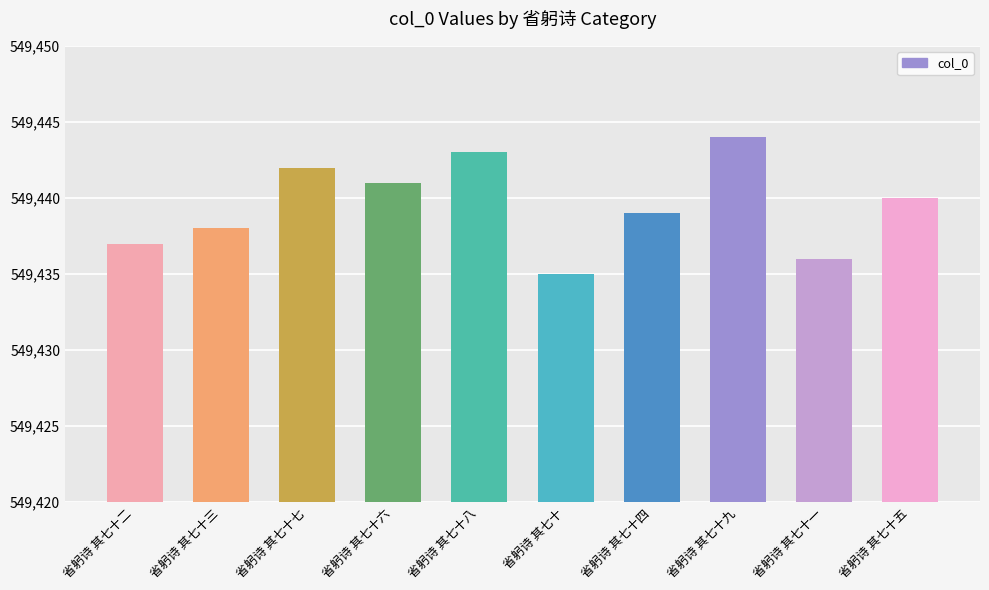

Where does the data first go above 549440?

省躬诗 其七十七